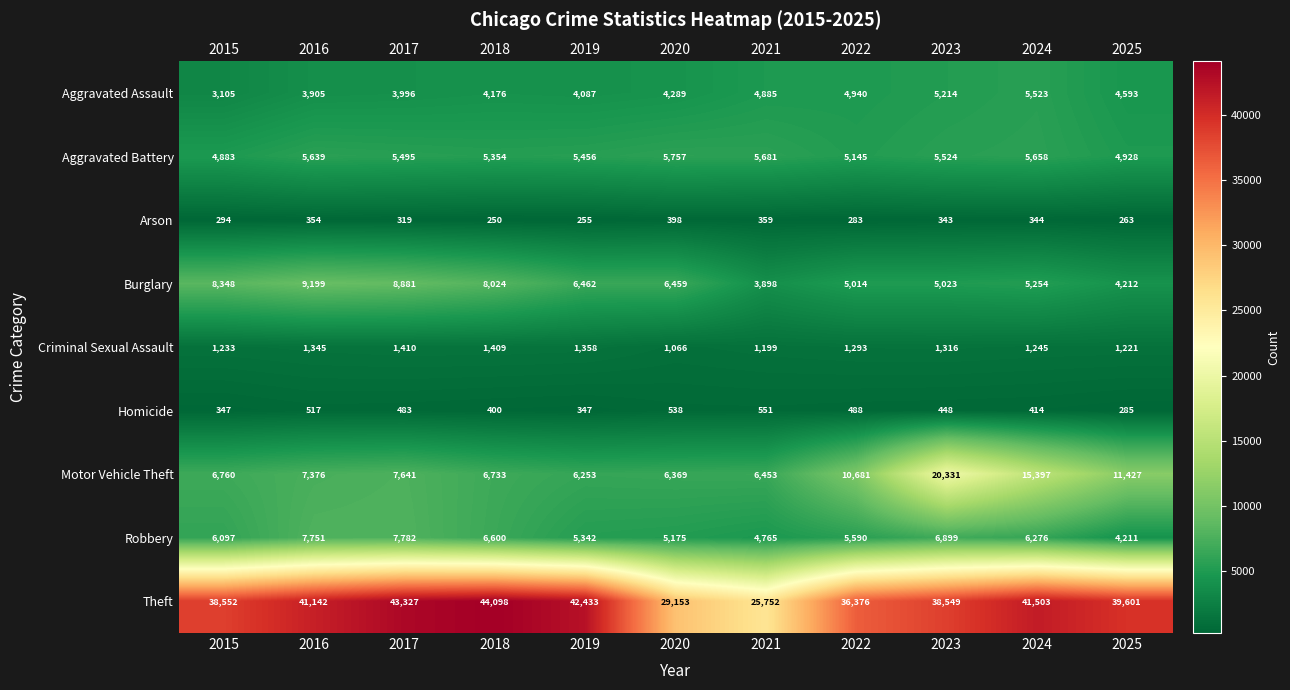

Is it true that Motor Vehicle Theft equals 6253 at 2019?

True